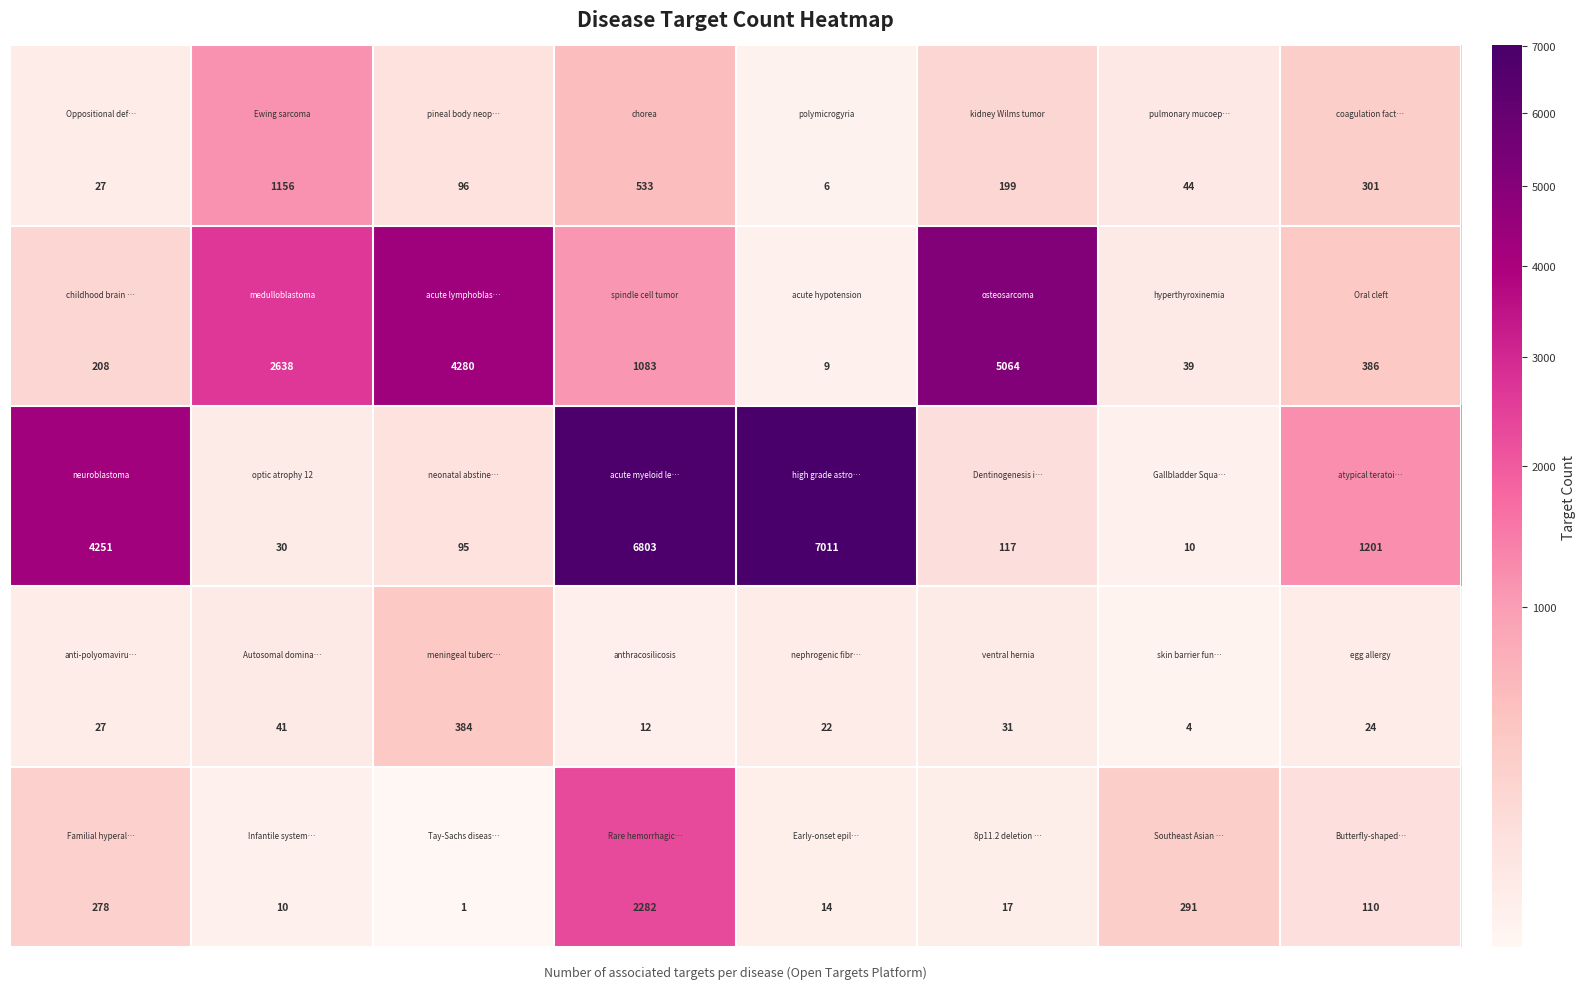

Count the number of data series in this chart.

5